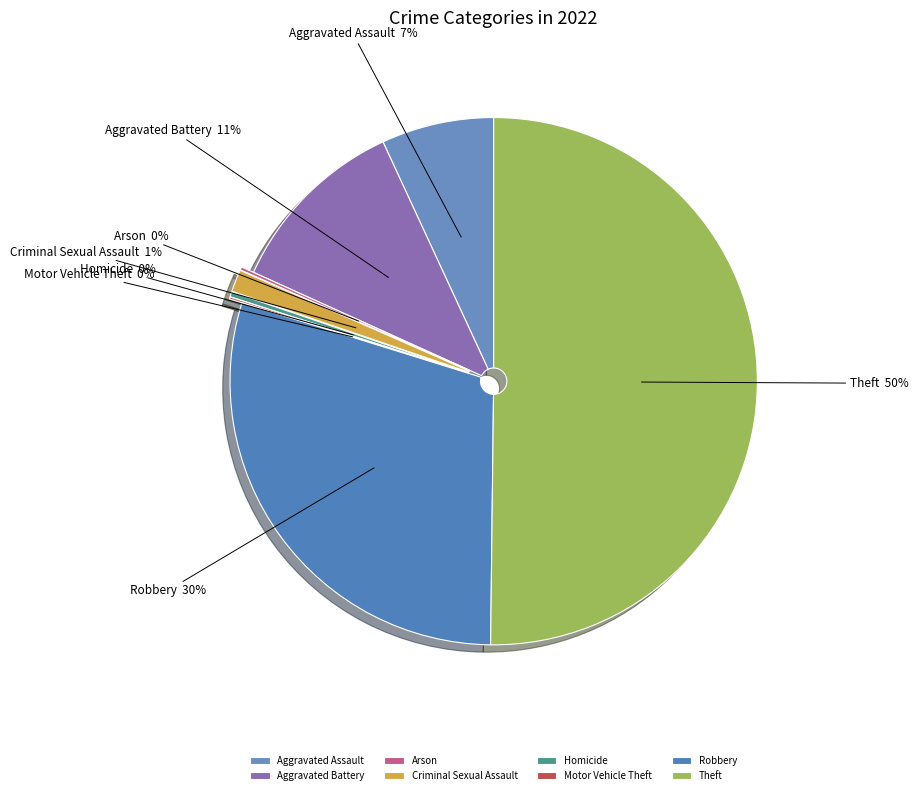

True or false: Aggravated Assault accounts for 7% of the total.

True